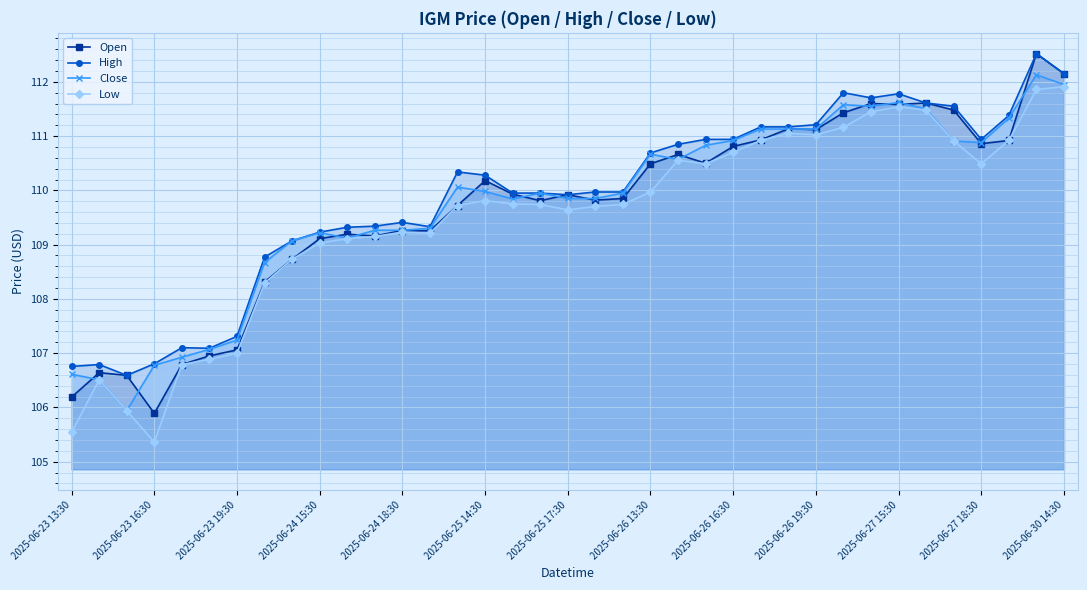

What is the greatest value displayed?

112.5